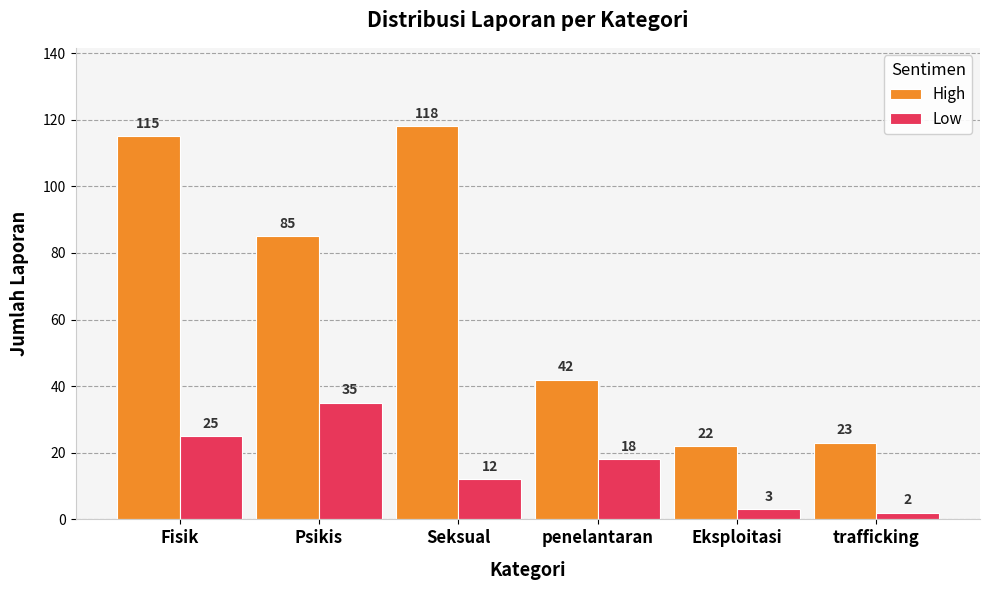

What is the label of the 3rd bar from the left?

Seksual